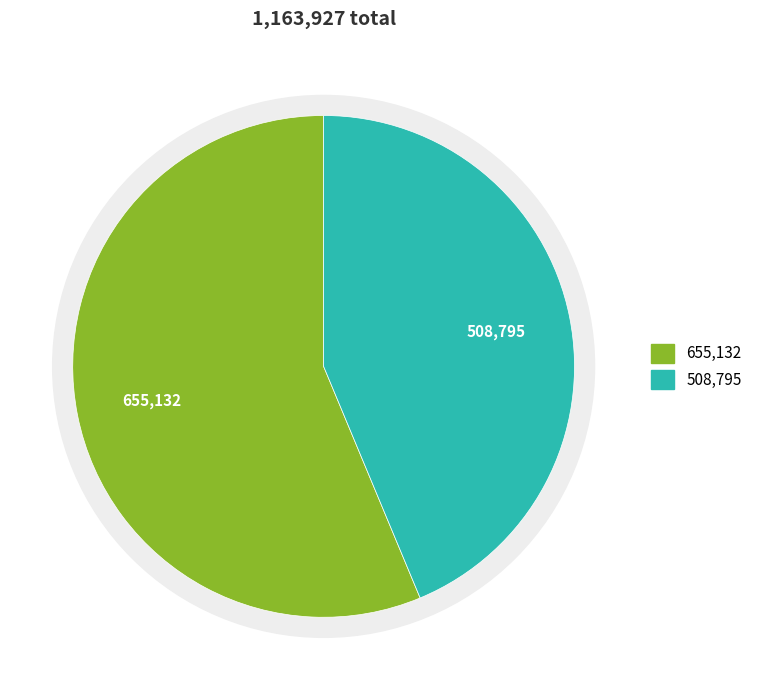

To the nearest percent, what is the average slice percentage?

50%